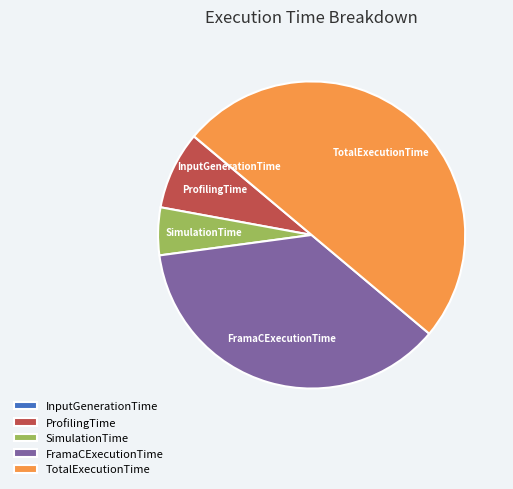

Is it true that FramaCExecutionTime is 43% of the pie?

False